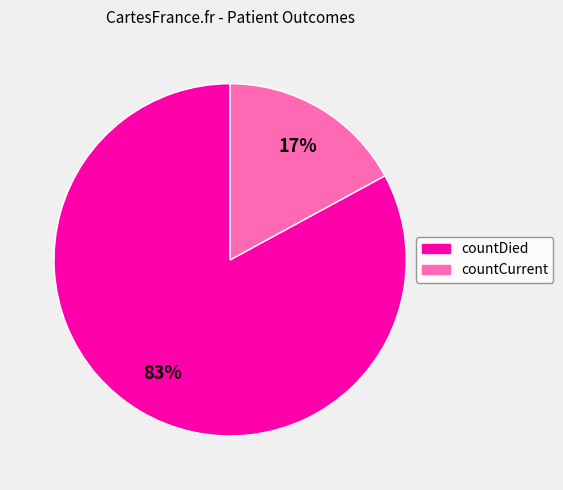

Count the number of slices in the pie.

2